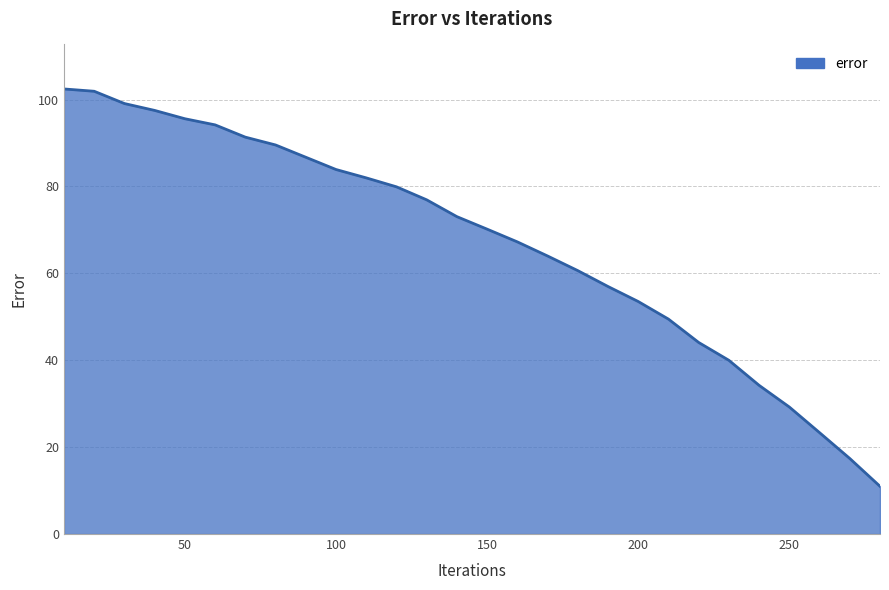

What is the greatest value displayed?

102.5